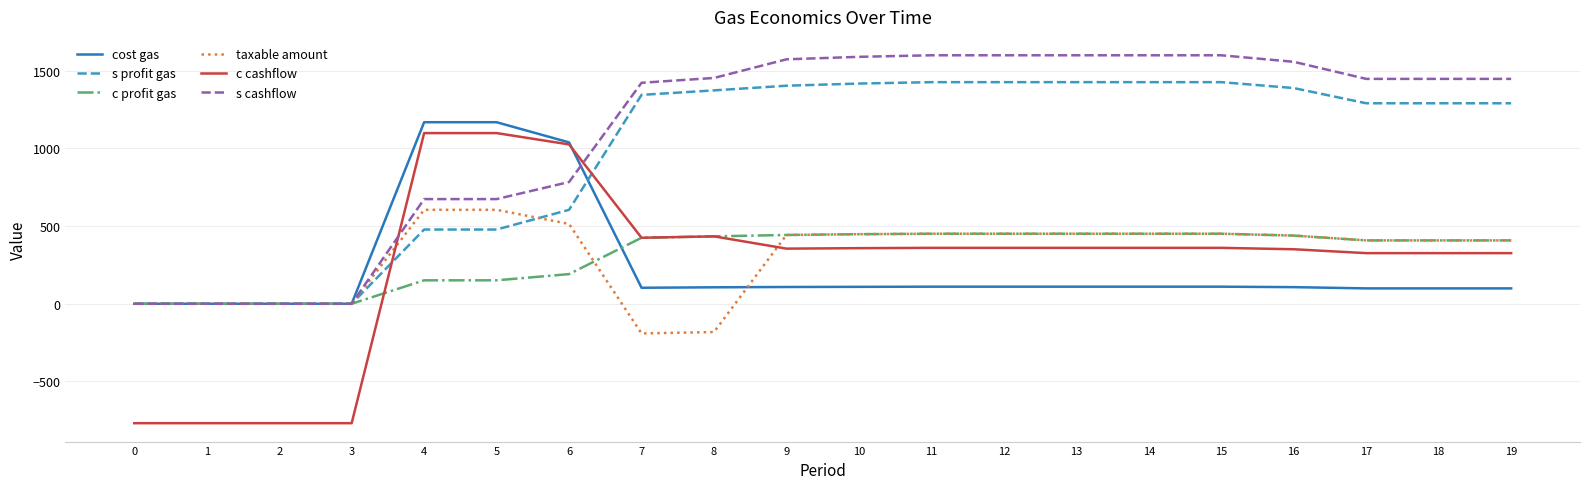

How many lines are shown in the chart?

6